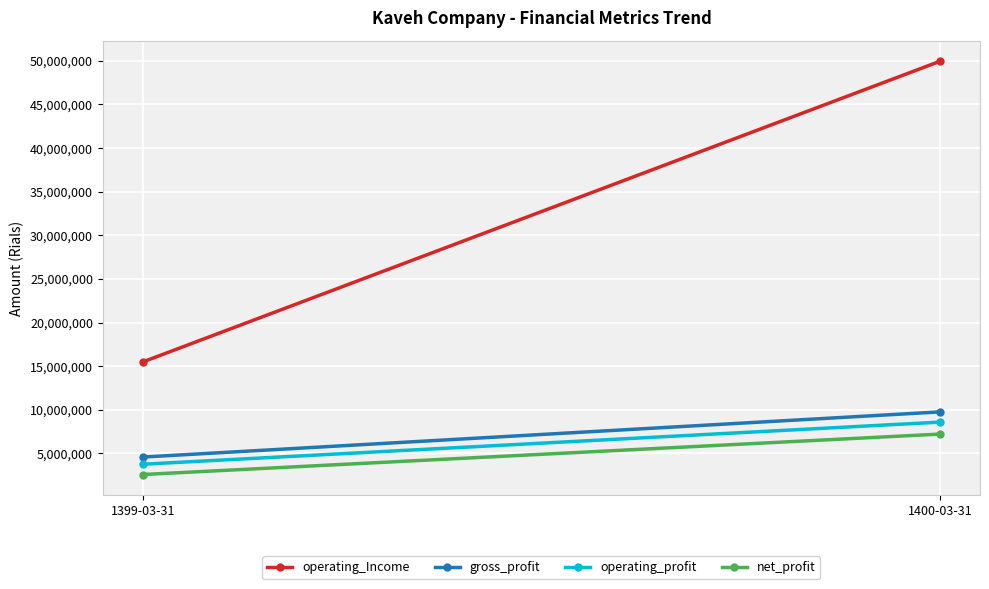

Which series has the widest spread of values?

operating_Income